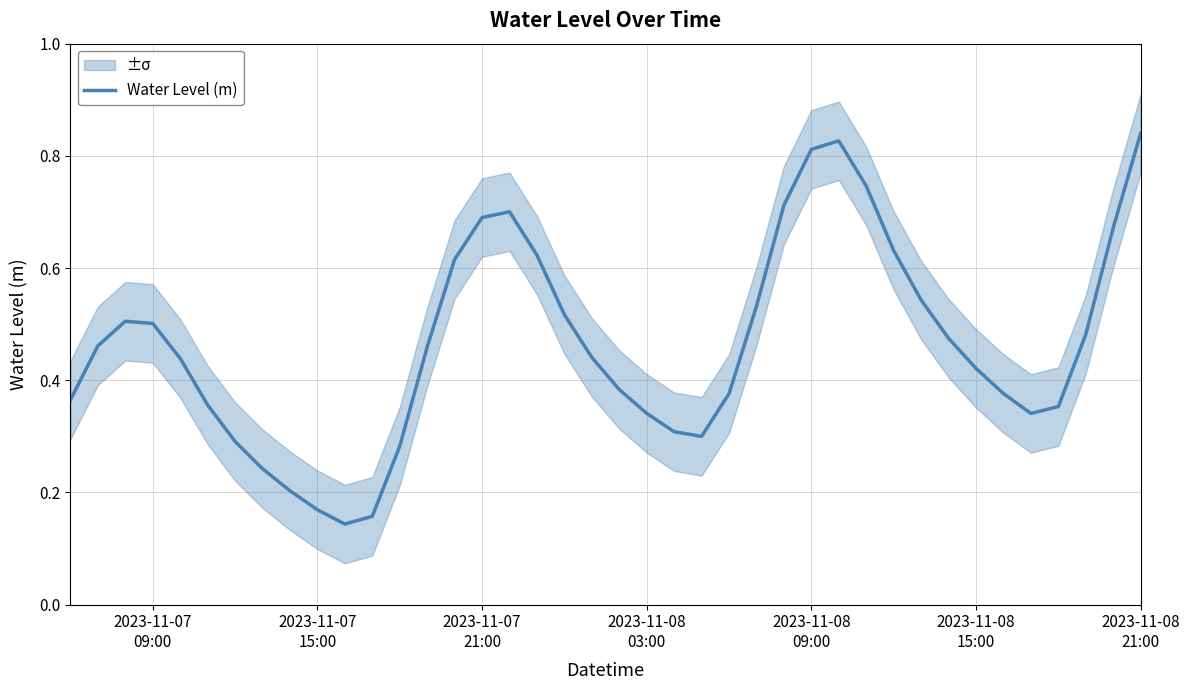

What is the difference between the second highest and second lowest values?

0.7